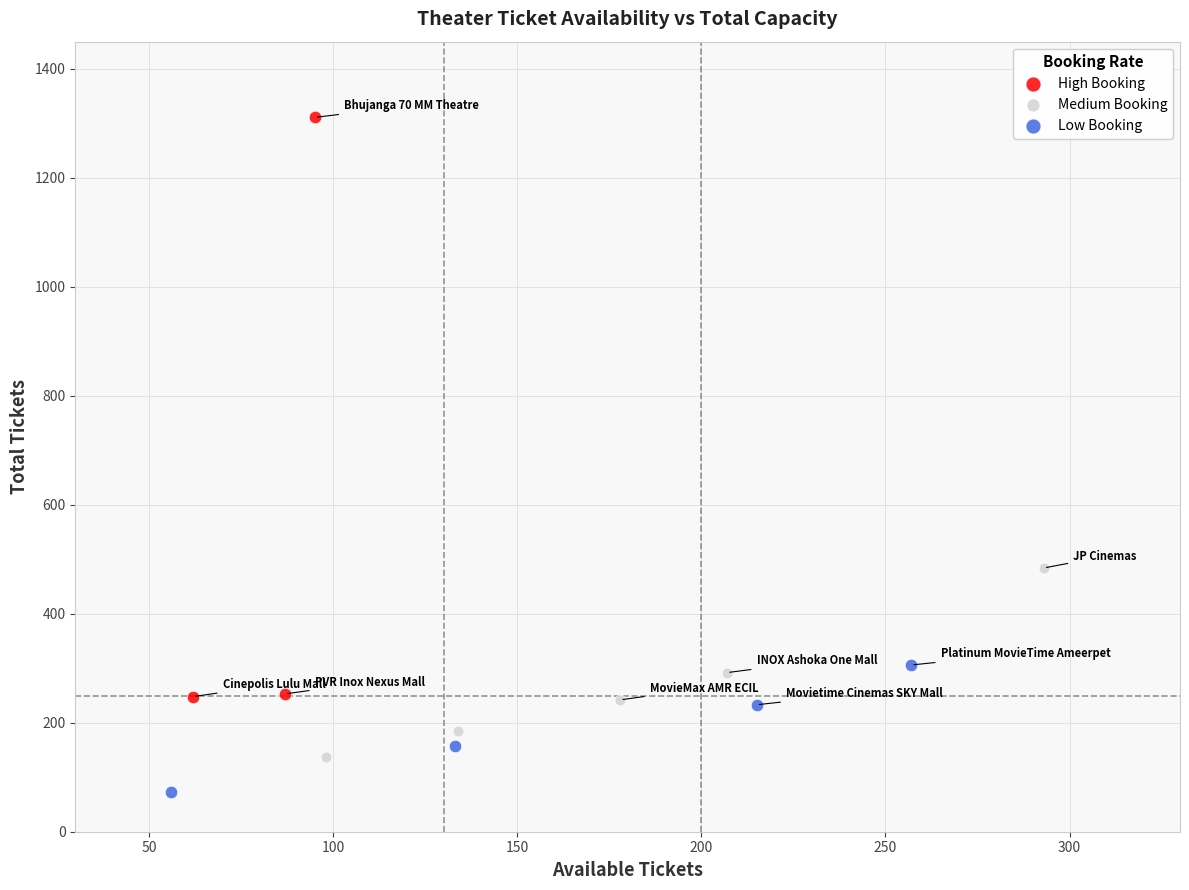

Which series contains the lowest Y value?

Low Booking